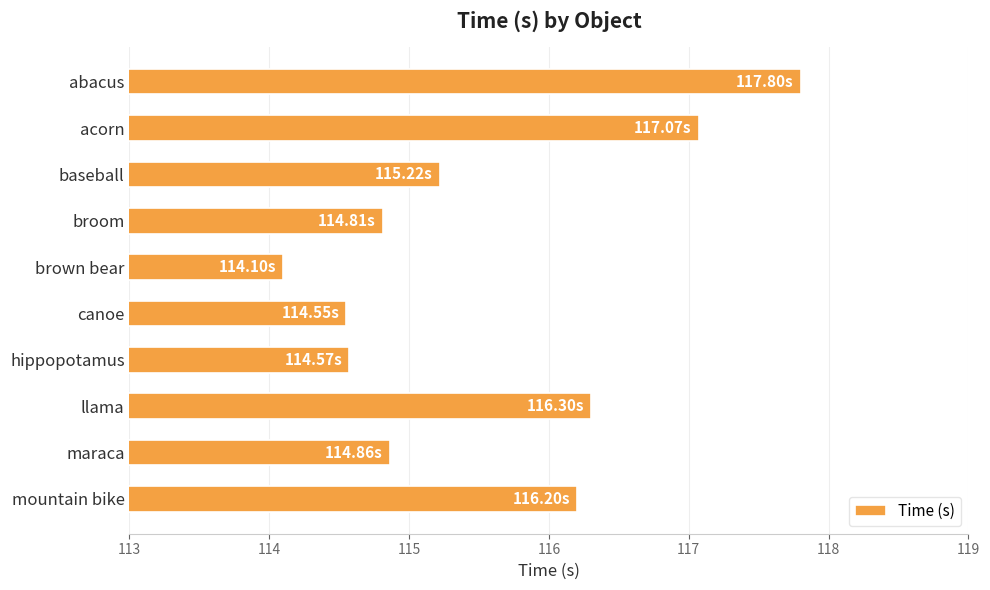

What is the label of the 8th bar from the top?

llama